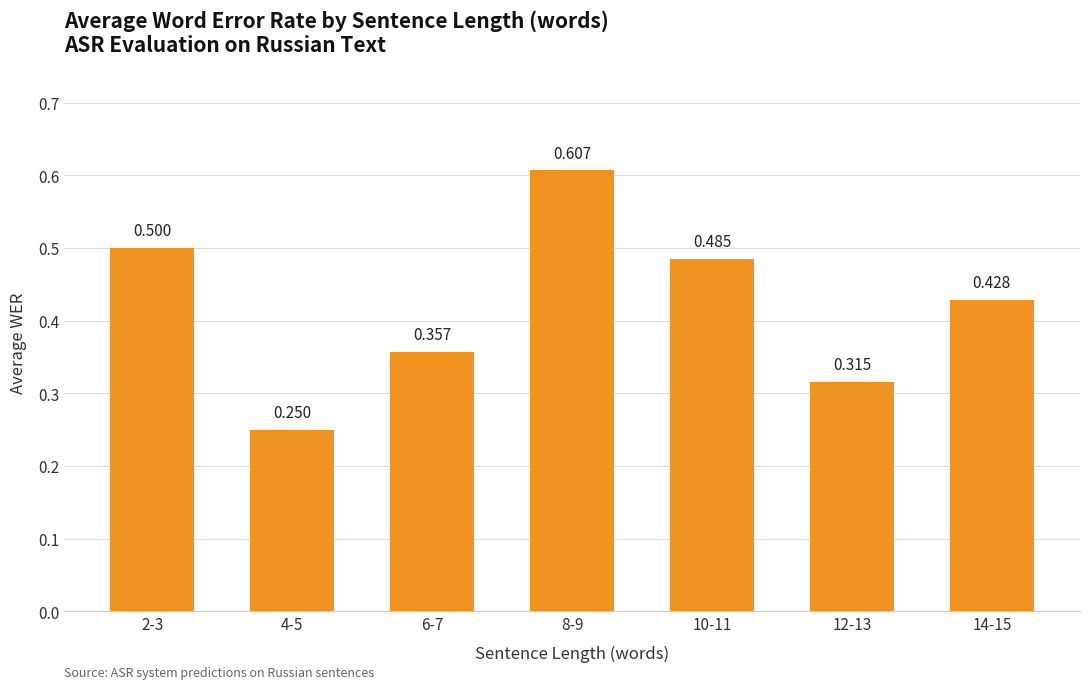

True or false: the data shows 0.6 at 8-9.

True